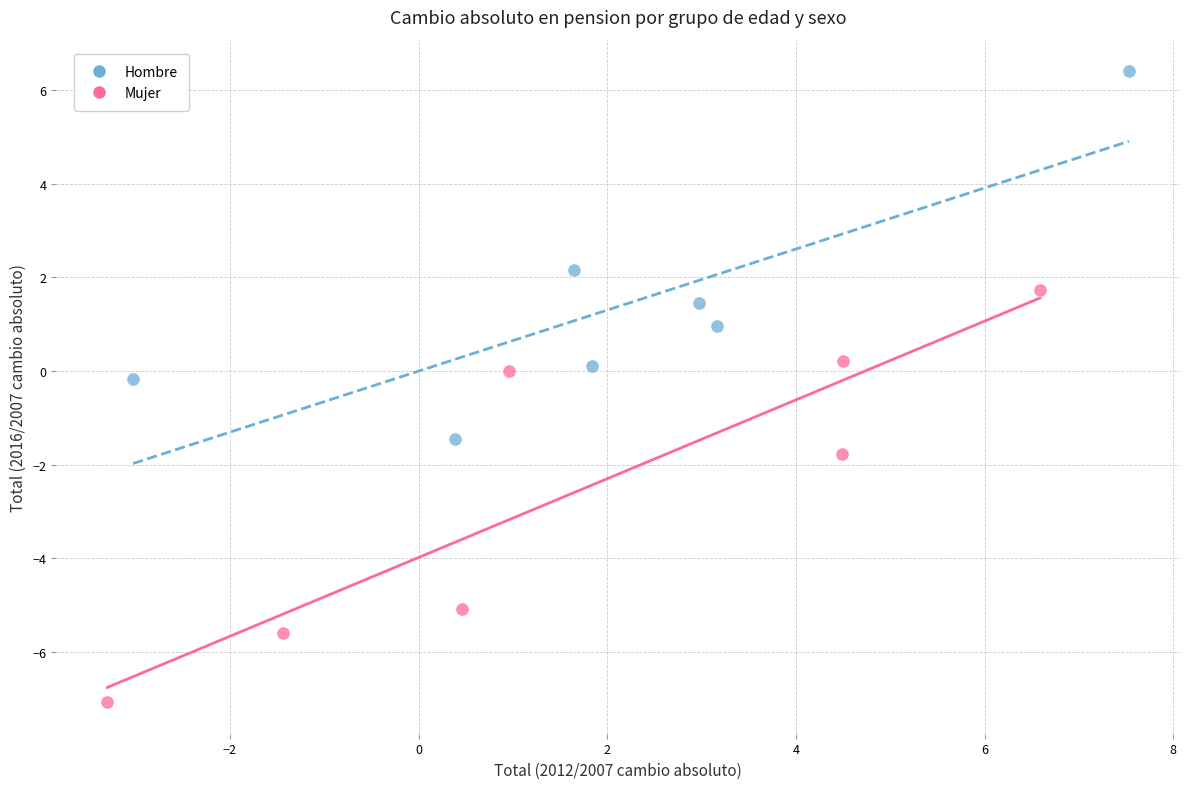

Which series contains the lowest Y value?

Mujer